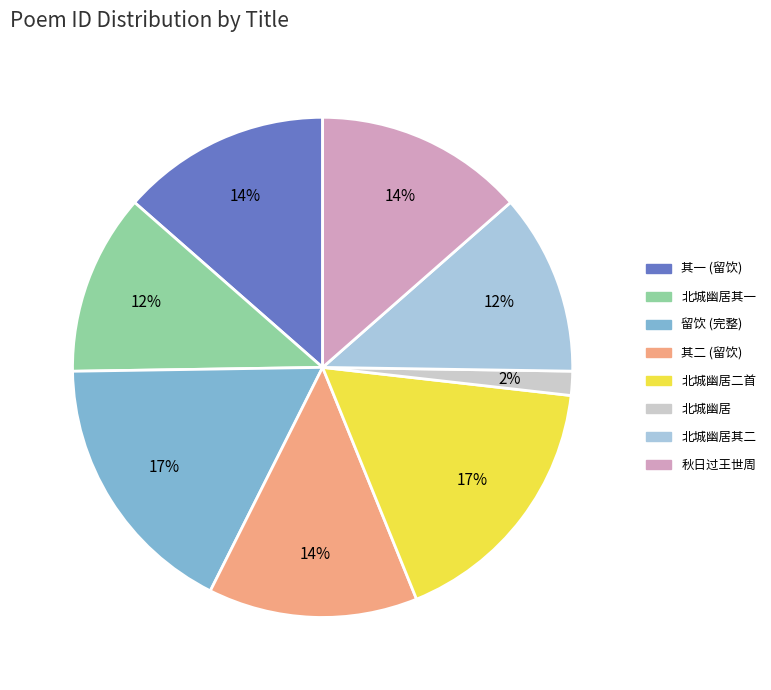

To the nearest percent, what is the average slice percentage?

12%